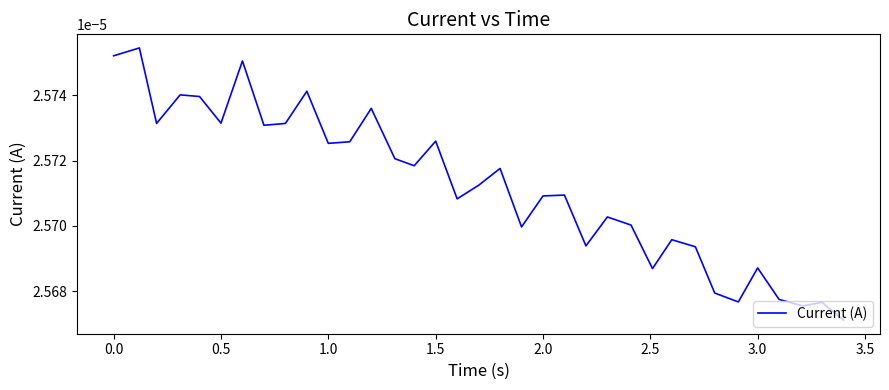

True or false: there are more than 1 points higher than both neighbors.

True